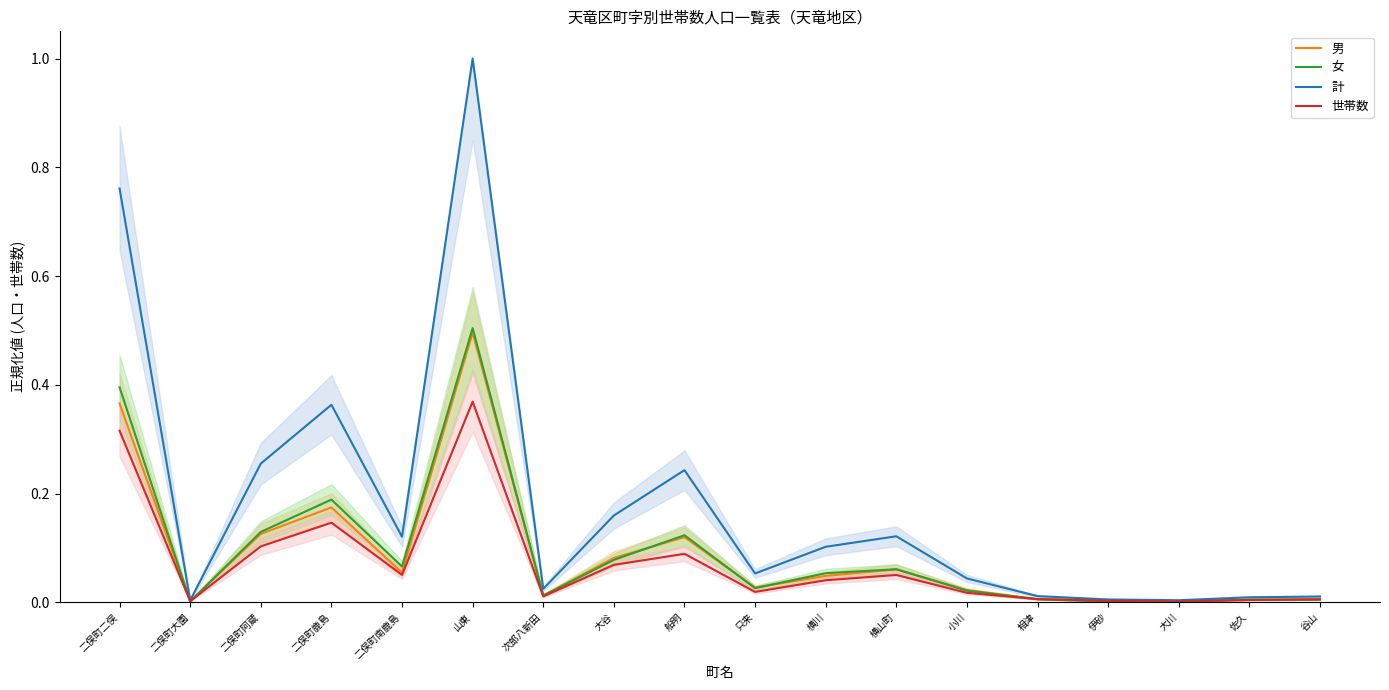

Is this an area chart (filled region under the line)?

No